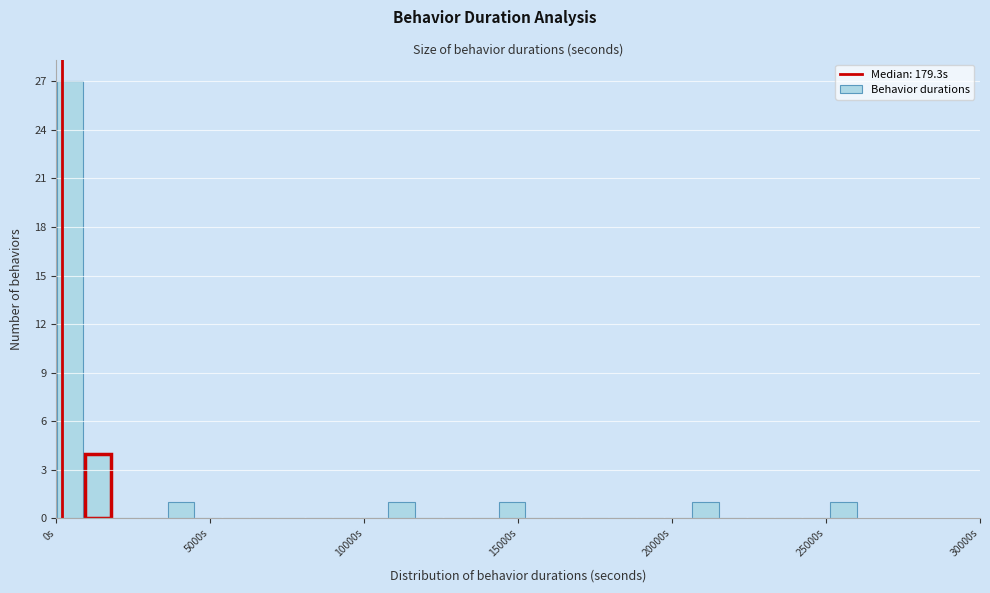

Read against the x-axis, roughly where is the centre of the tallest bar?

500